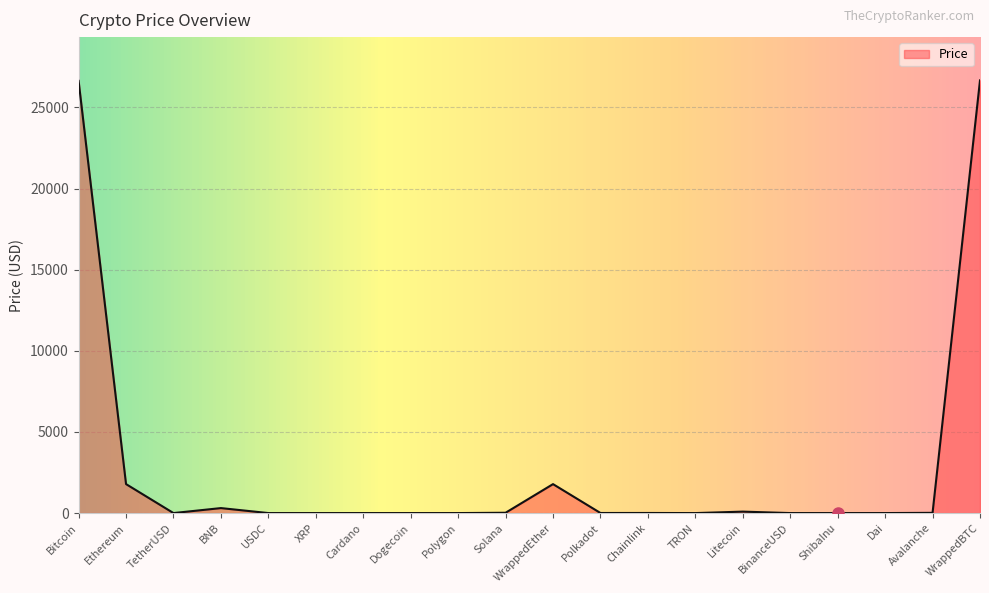

True or false: the data shows 1785.0 at WrappedEther.

True